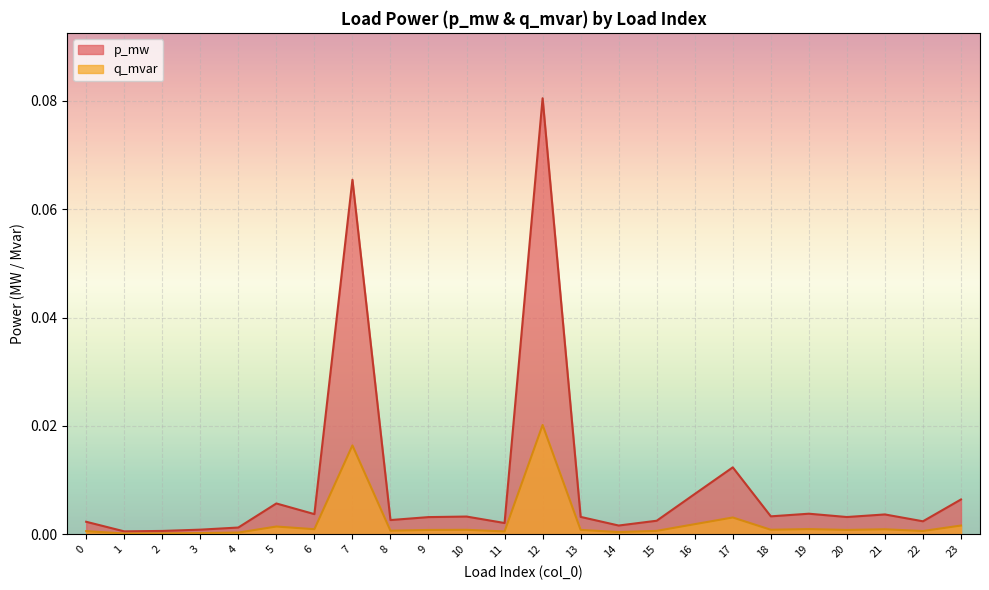

At 21, list the series in order from smallest to largest.

q_mvar, p_mw